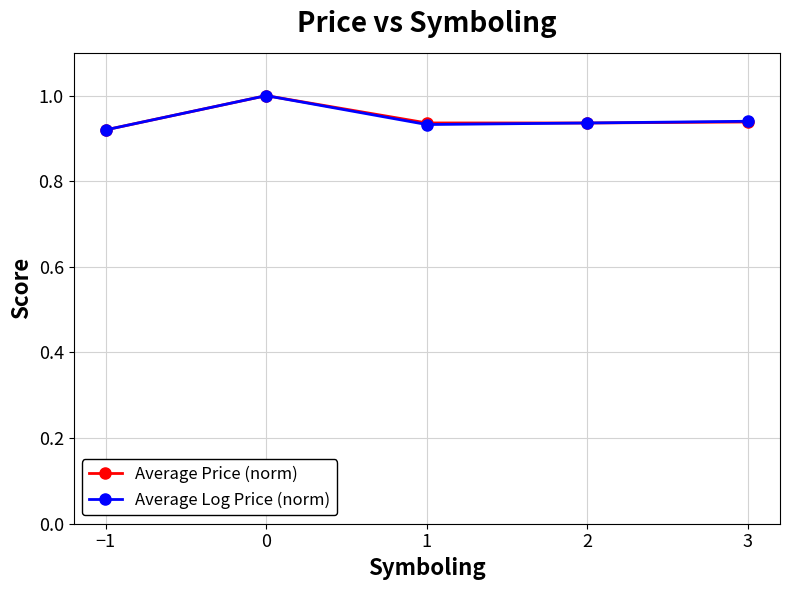

What is the total value across all series at −1?

1.8